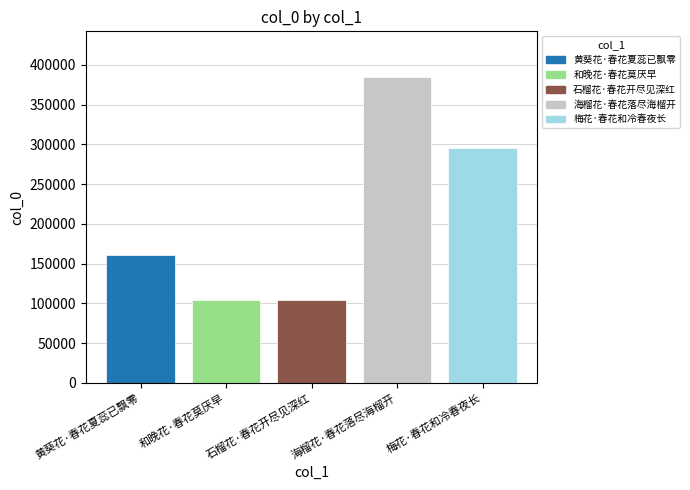

What is the difference between the values at 和晚花·春花莫厌早 and 梅花·春花和冷春夜长?

191372